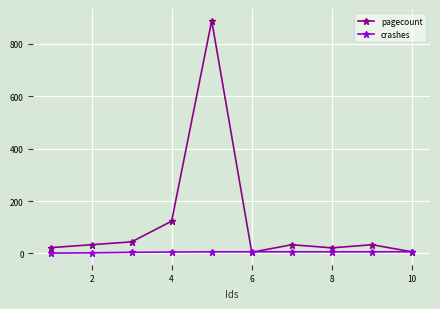

List the series in order of their overall mean, highest first.

pagecount, crashes